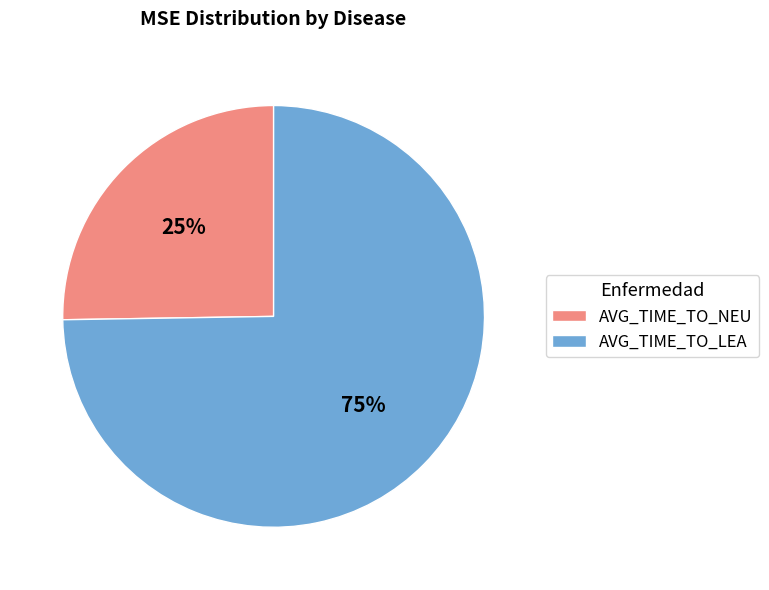

Is it true that AVG_TIME_TO_NEU is 25% of the pie?

True